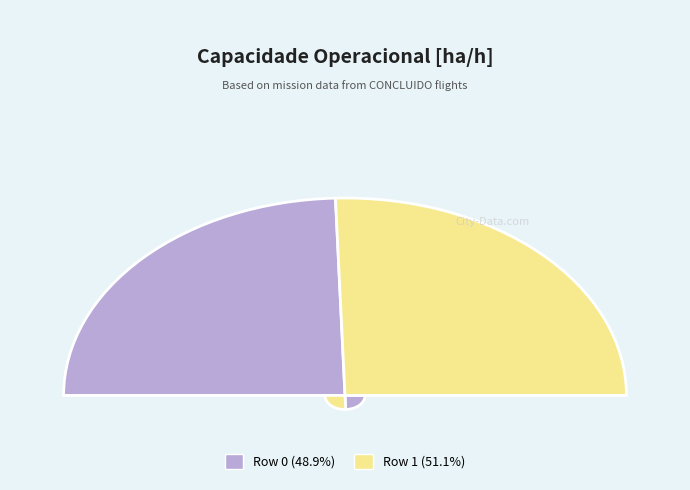

How many slices are in this pie chart?

2